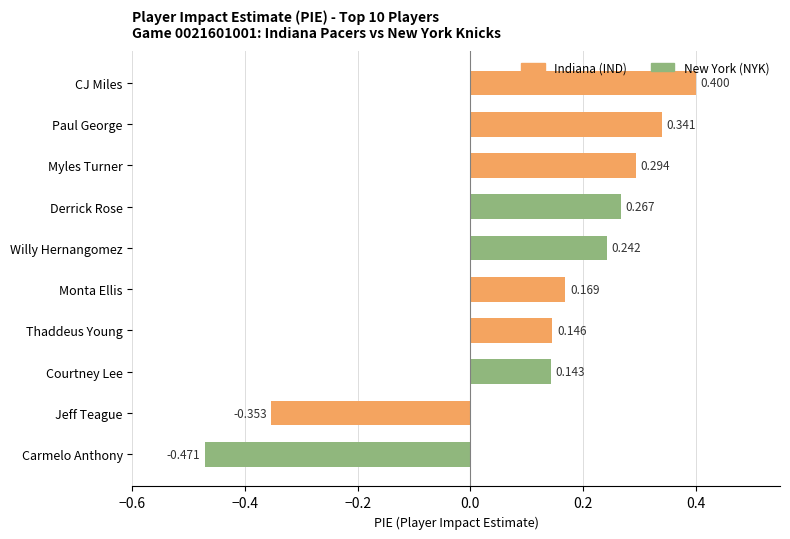

How many values are below zero?

2